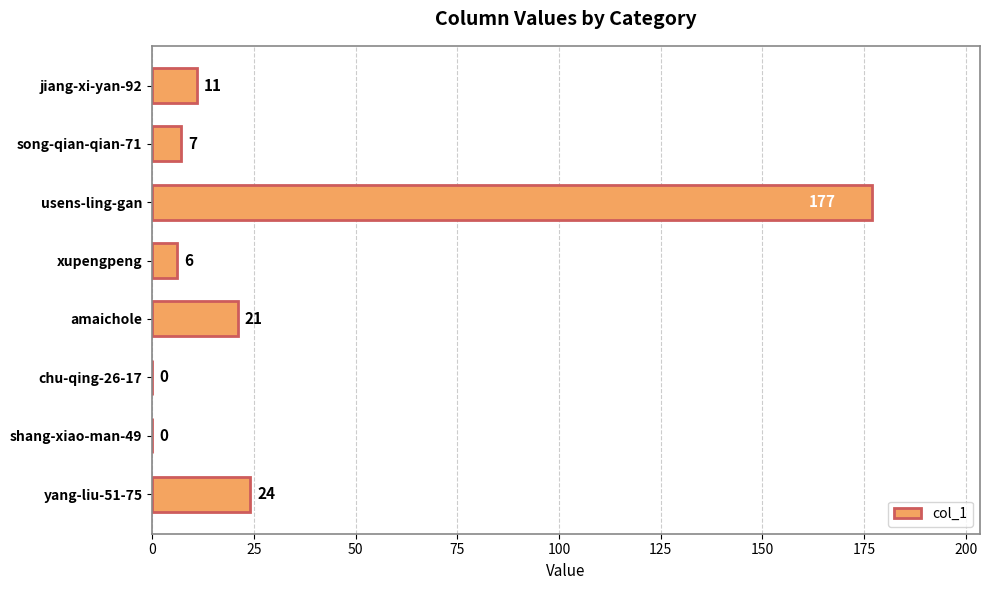

Is it true that the value at amaichole is 21?

True